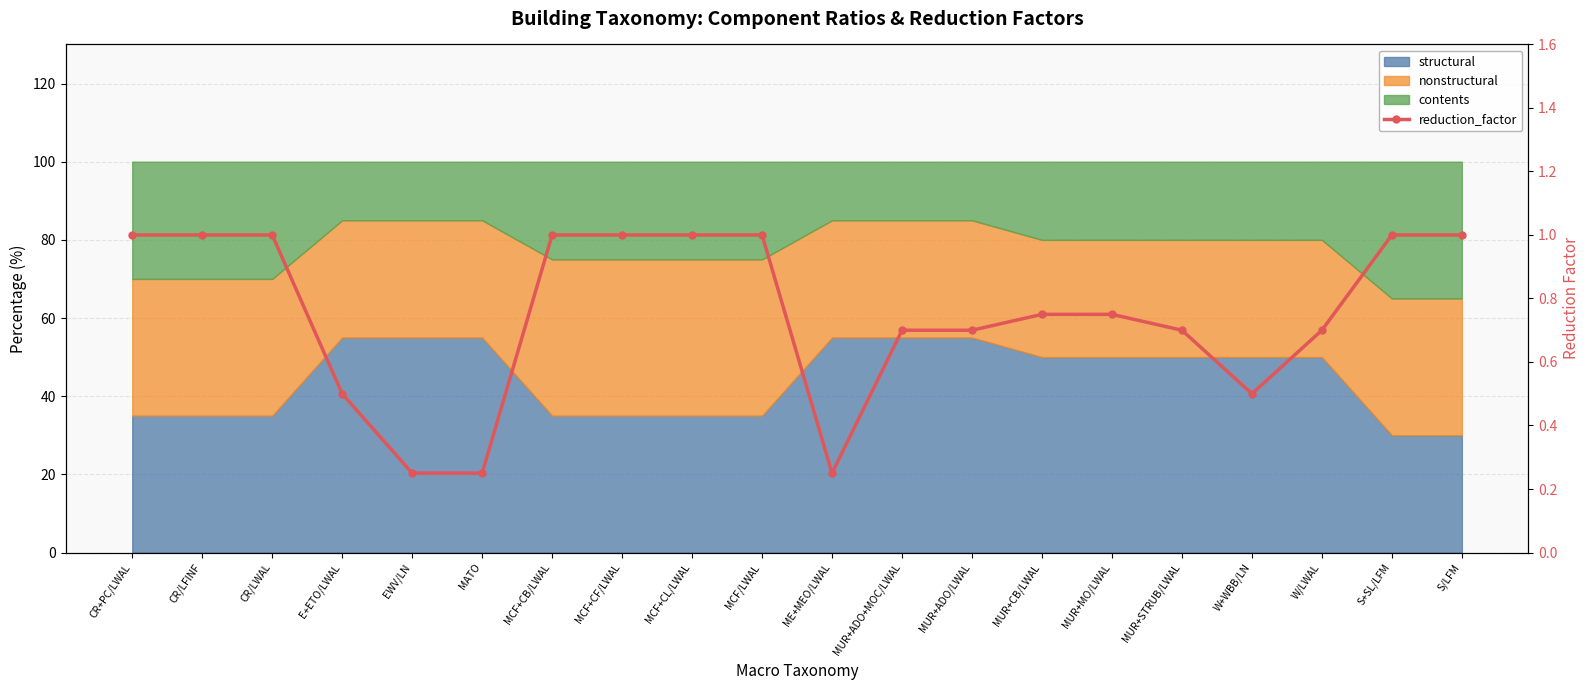

True or false: the data shows 1.0 at S+SL/LFM.

True